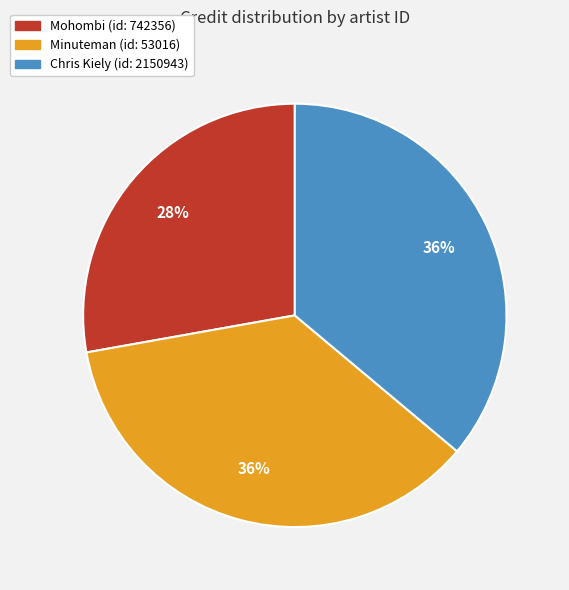

Is there a majority slice in this chart?

No